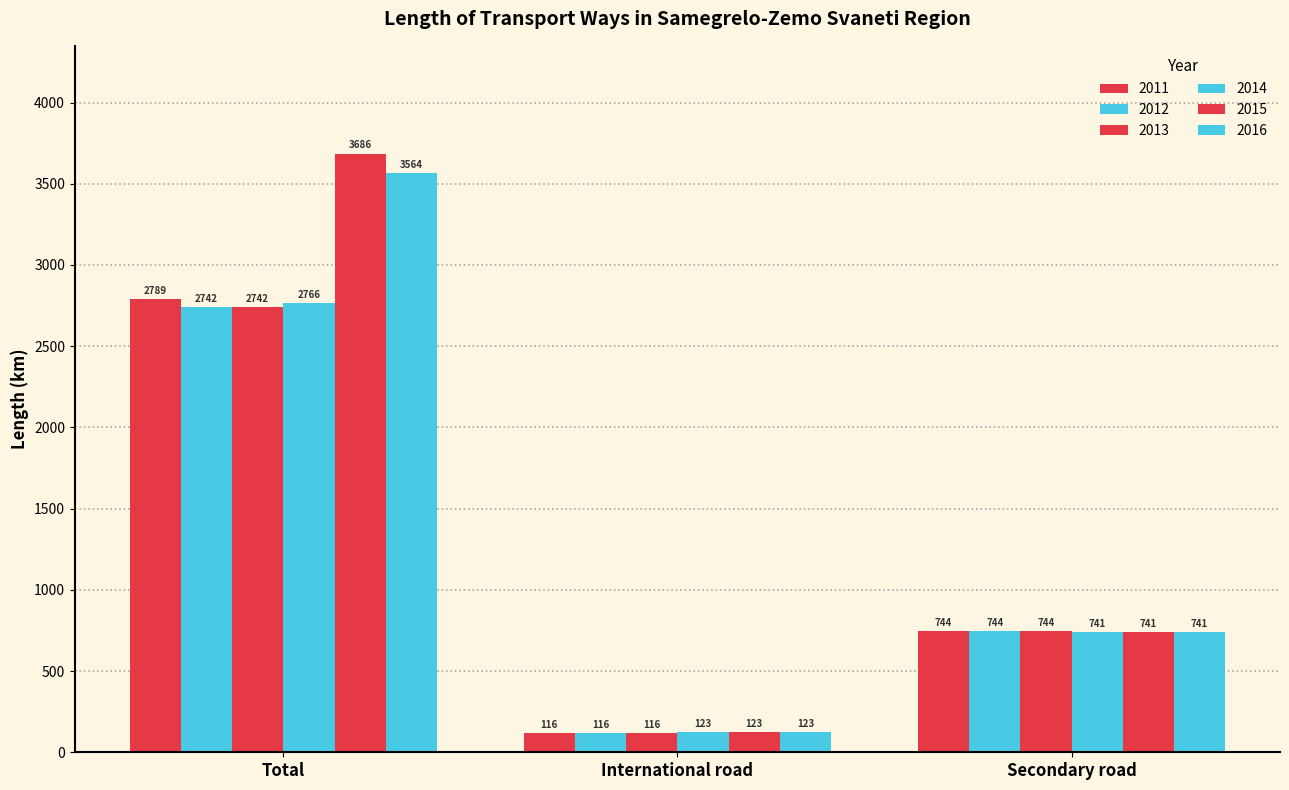

What is the value of the 2015 bar at the 2nd from the left?

122.7